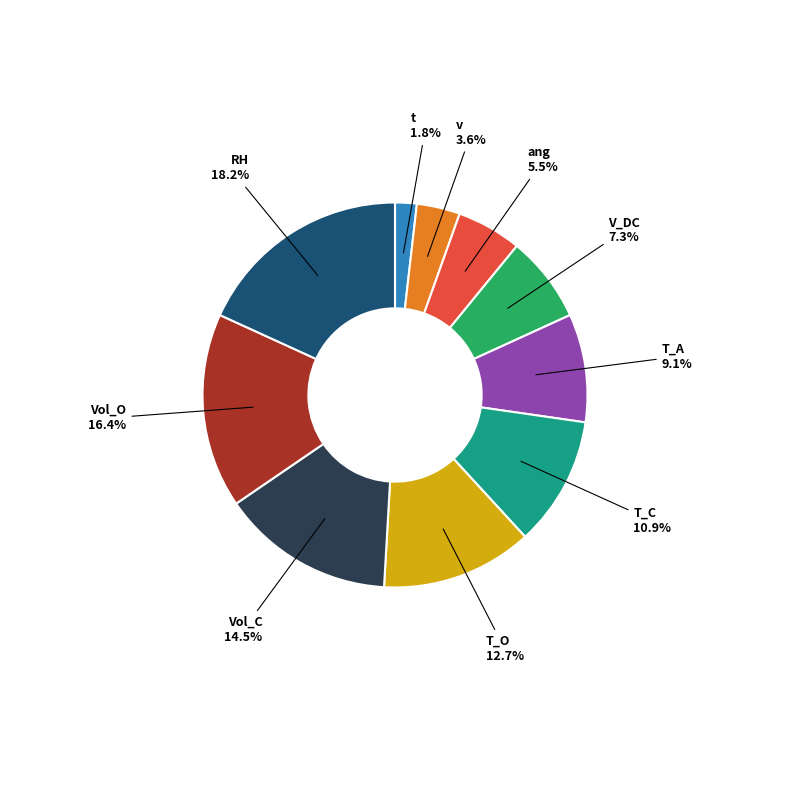

Rank the categories by value from lowest to highest.

t, v, ang, V_DC, T_A, T_C, T_O, Vol_C, Vol_O, RH